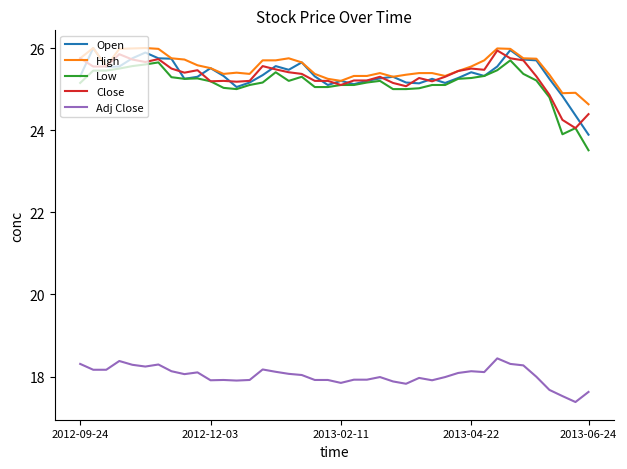

What is the sum of all Close values?

1012.6